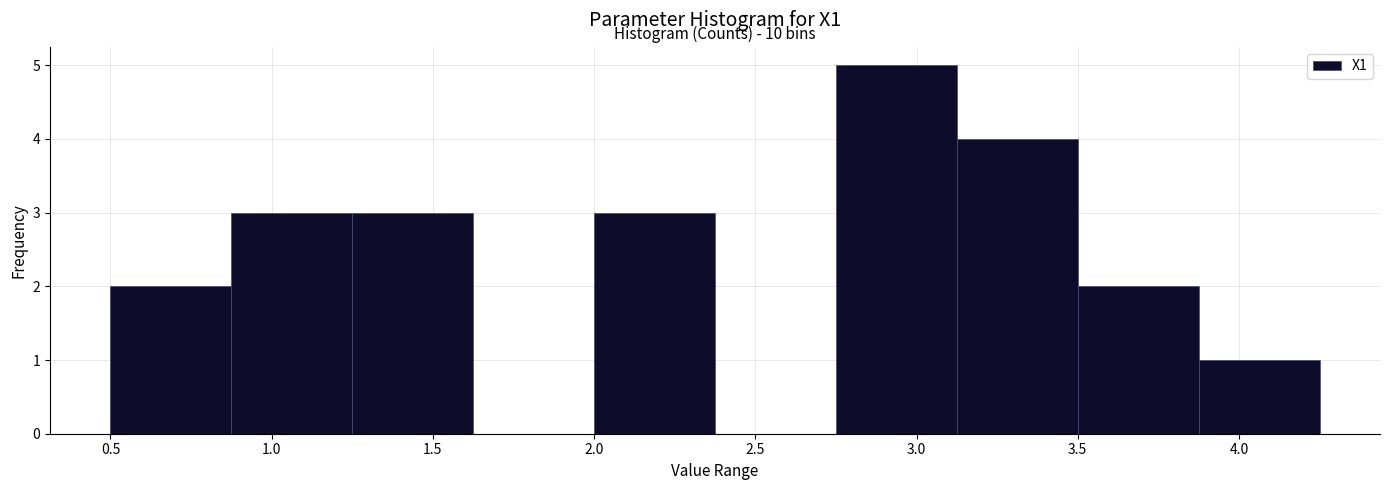

Over which range of the x-axis is the bar tallest?

2.750 to 3.125